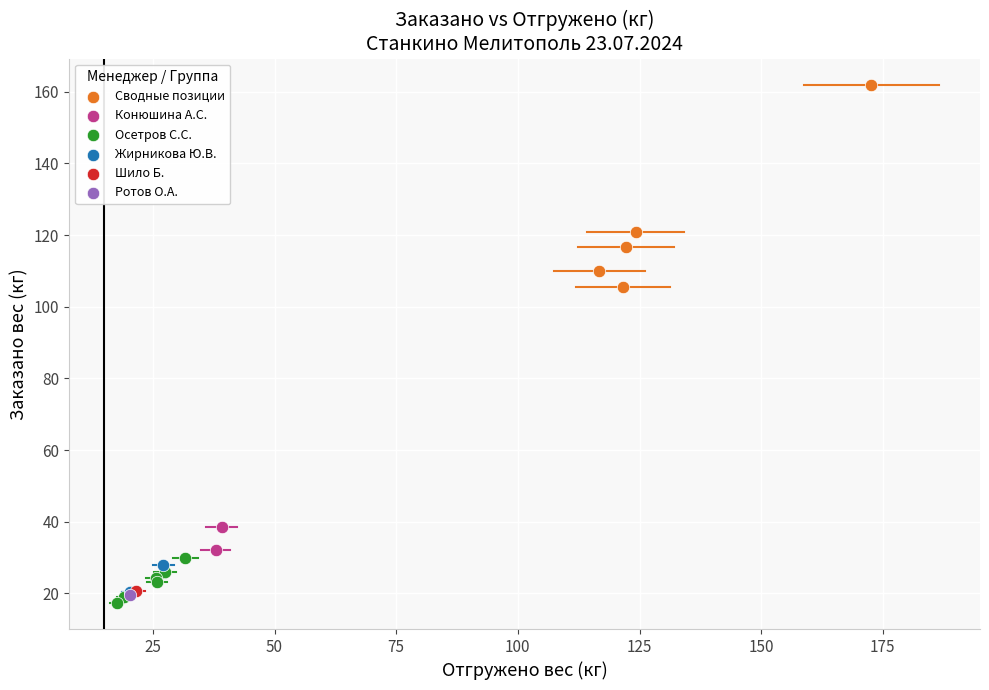

What are all the series names shown in the legend?

Сводные позиции, Конюшина А.С., Осетров С.С., Жирникова Ю.В., Шило Б., Ротов О.А.